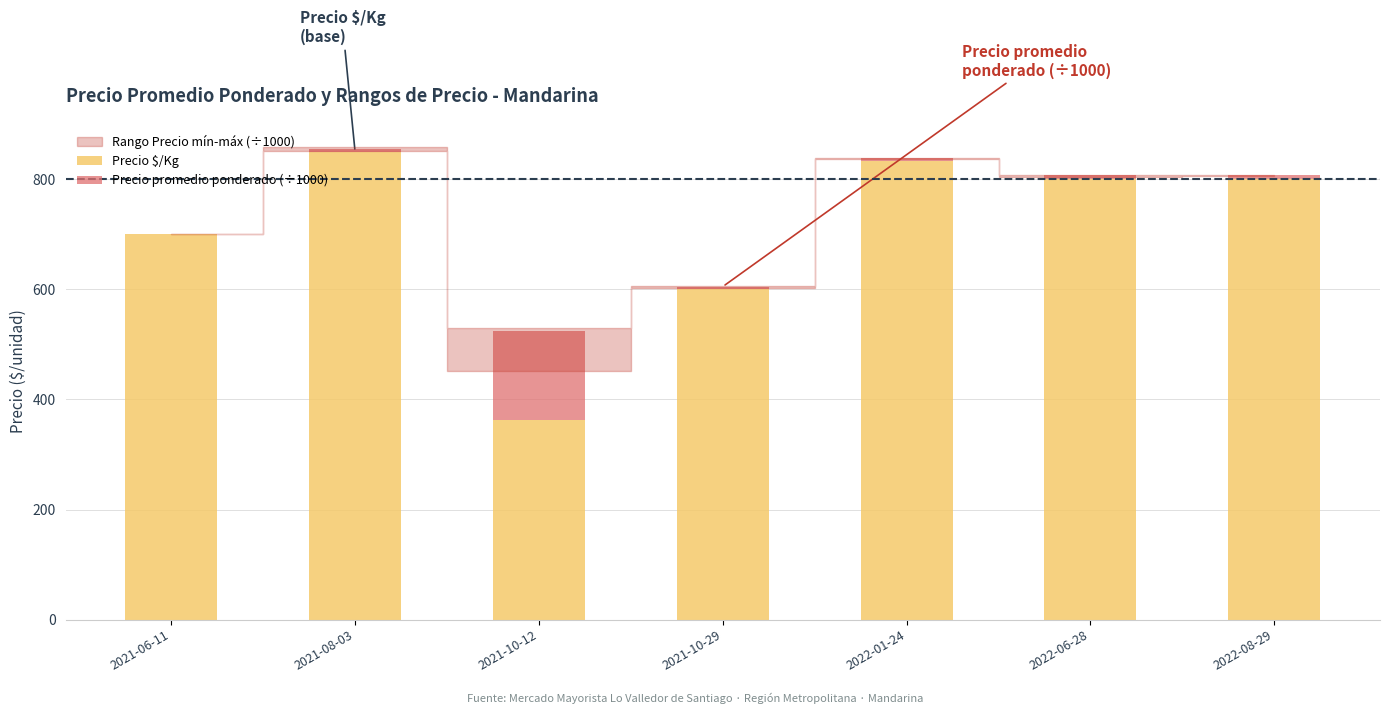

Are the bars grouped side by side (vs. stacked)?

No